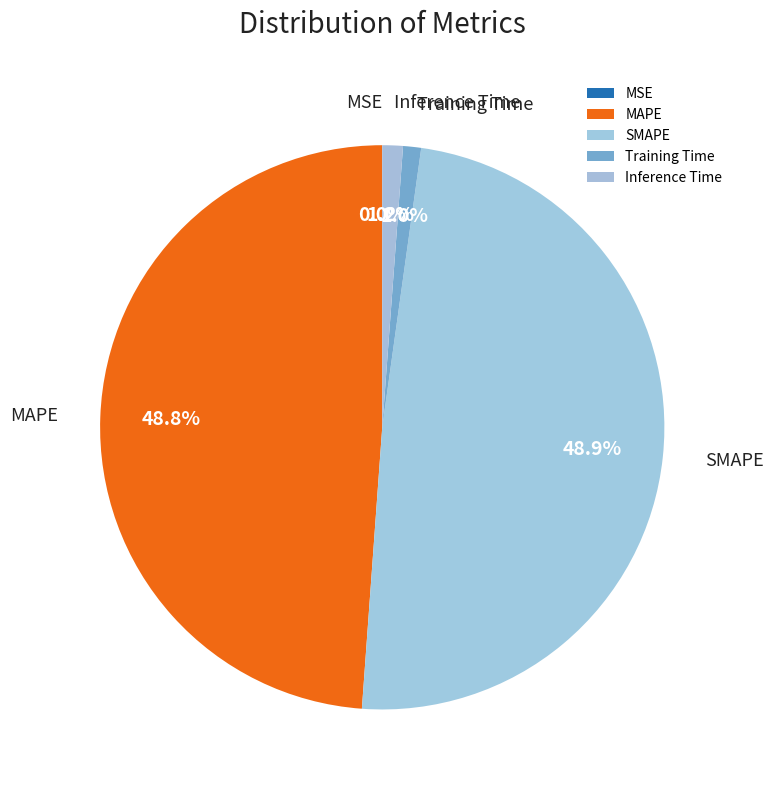

Is there a majority slice in this chart?

No